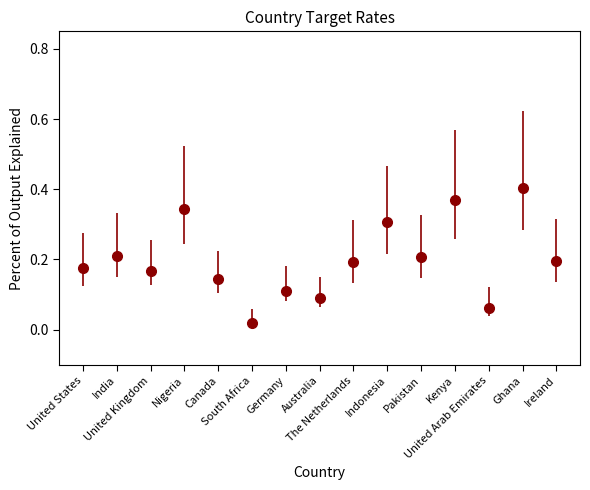

What is the change in value from India to Canada?

-0.1